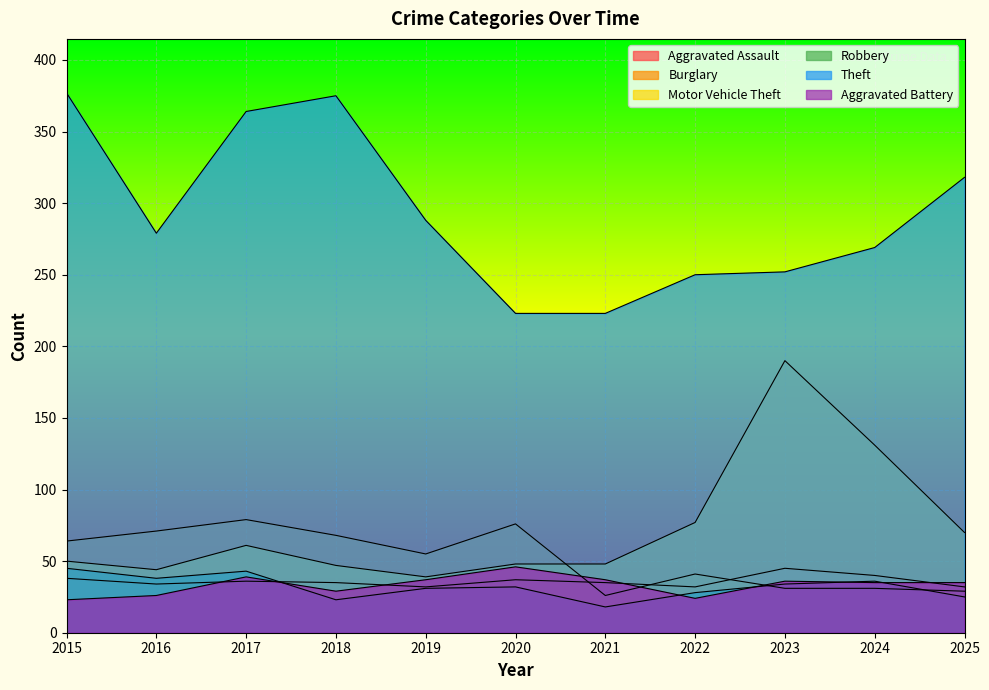

What is the sum of all Burglary values?

571